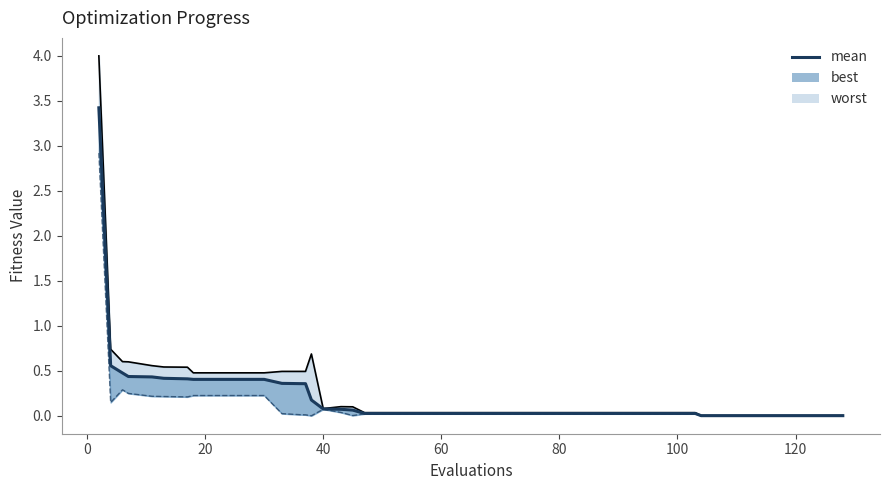

Reading left to right, what are all the values shown in this chart?

3.4	0.6	0.5	0.4	0.4	0.4	0.4	0.4	0.4	0.4	0.4	0.4	0.4	0.4	0.2	0.1	0.1	0.1	0.0	0.0	0.0	0.0	0.0	0.0	0.0	0.0	0.0	0.0	0.0	0.0	0.0	0.0	0.0	0.0	0.0	0.0	0.0	0.0	0.0	0.0